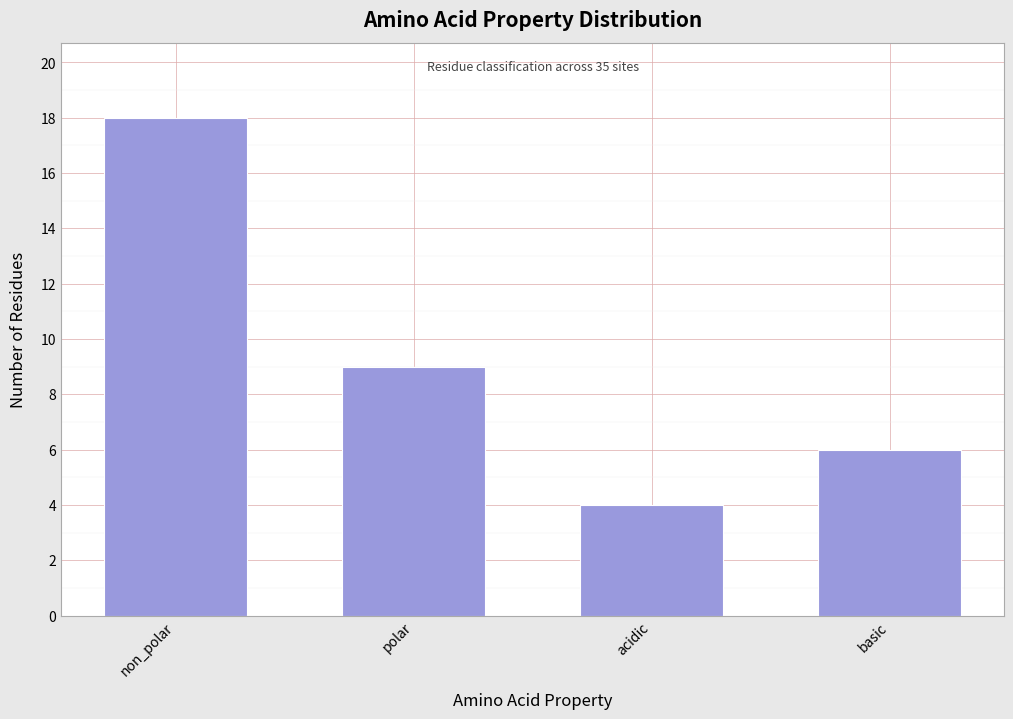

Reading left to right, what are all the values shown in this chart?

non_polar=18	polar=9	acidic=4	basic=6